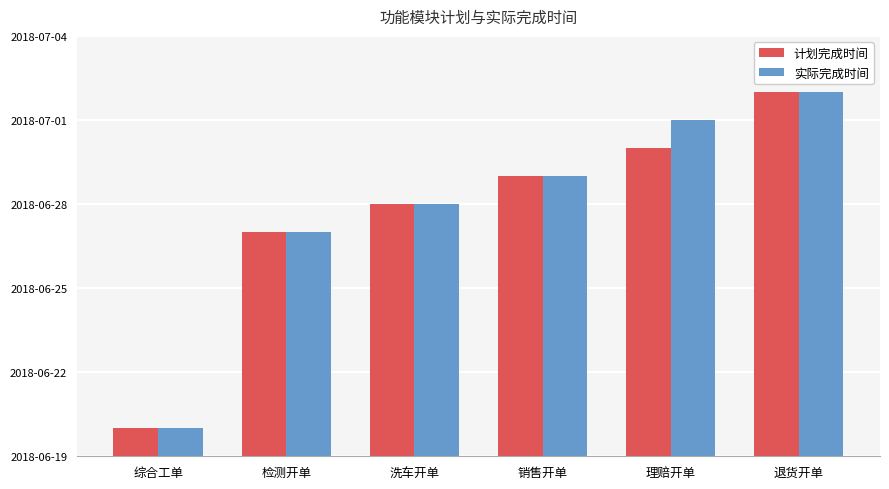

What are all the series names shown in the legend?

计划完成时间, 实际完成时间